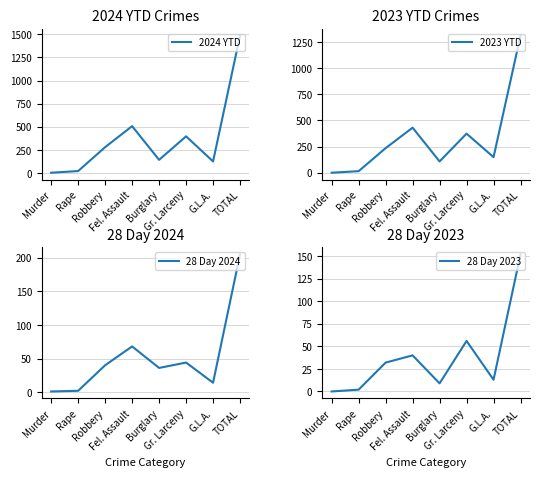

At G.L.A., list the series in order from smallest to largest.

28 Day 2023, 28 Day 2024, 2024 YTD, 2023 YTD